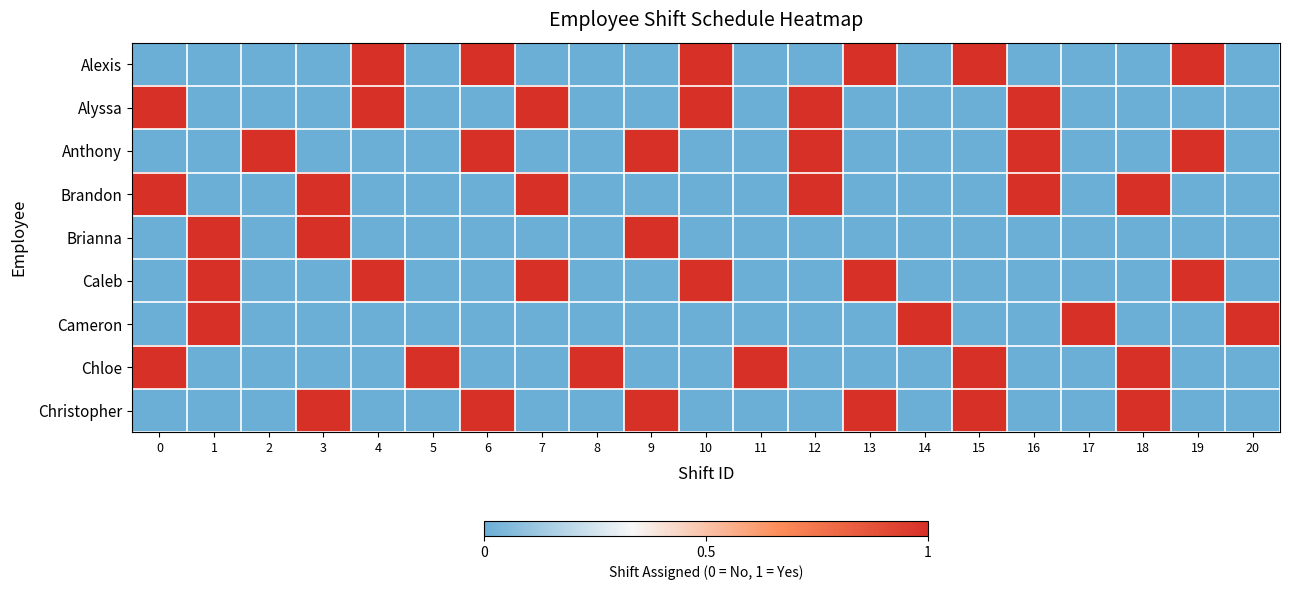

Which has a higher value, 15 or 17?

15